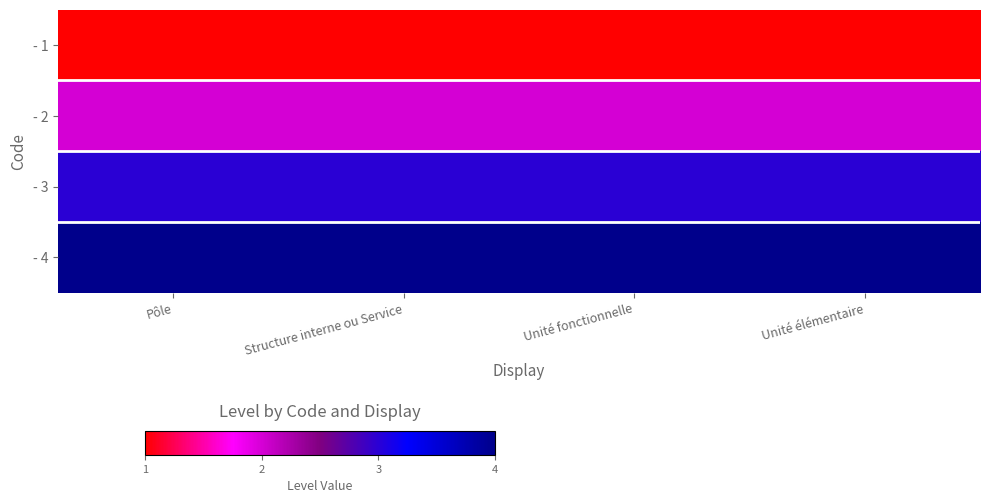

Count the number of data series in this chart.

4